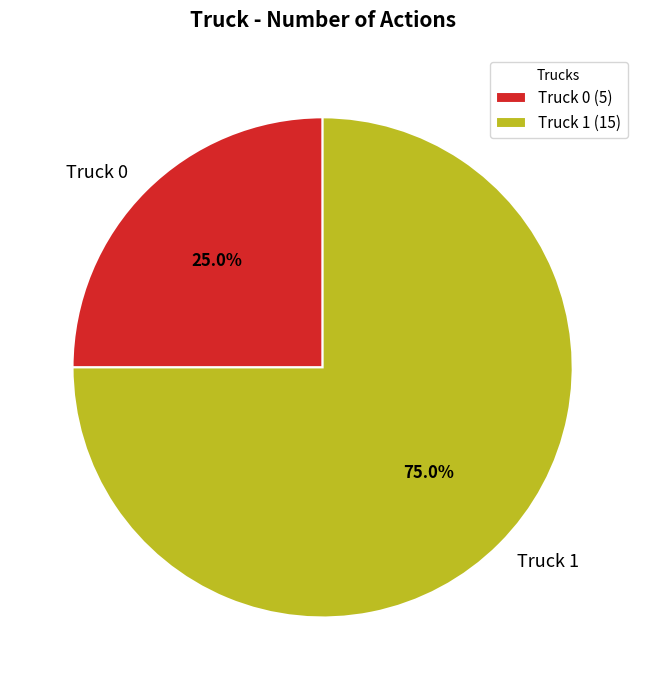

Which category has the smallest portion of the pie?

Truck 0